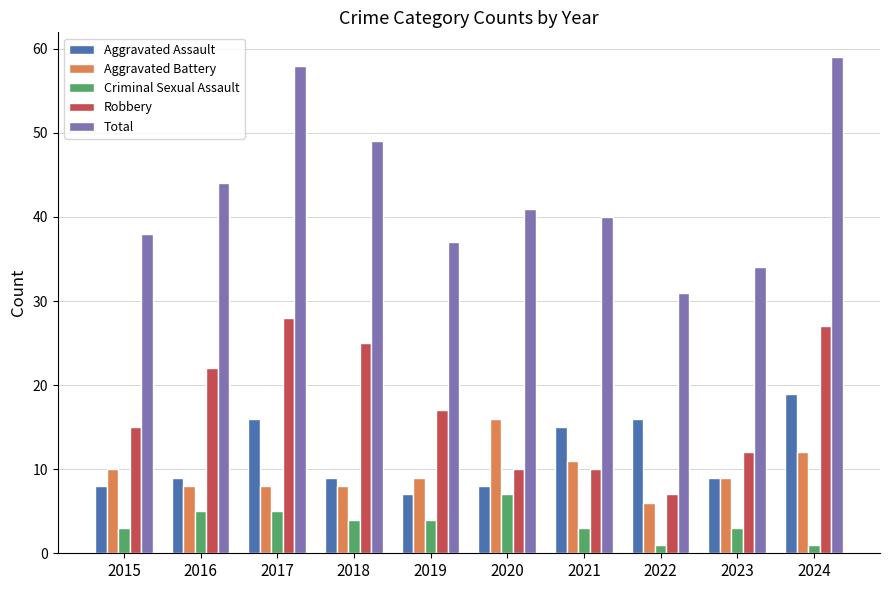

What is the average value of the Aggravated Battery series?

10